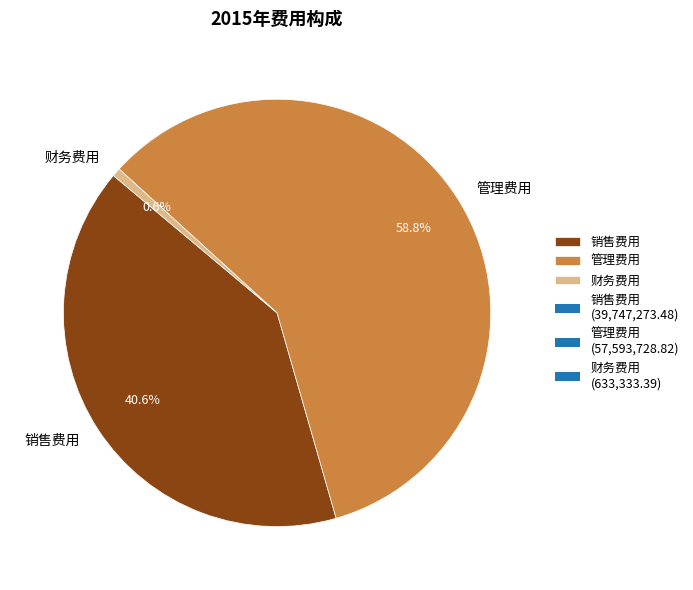

Which category accounts for the majority?

管理费用